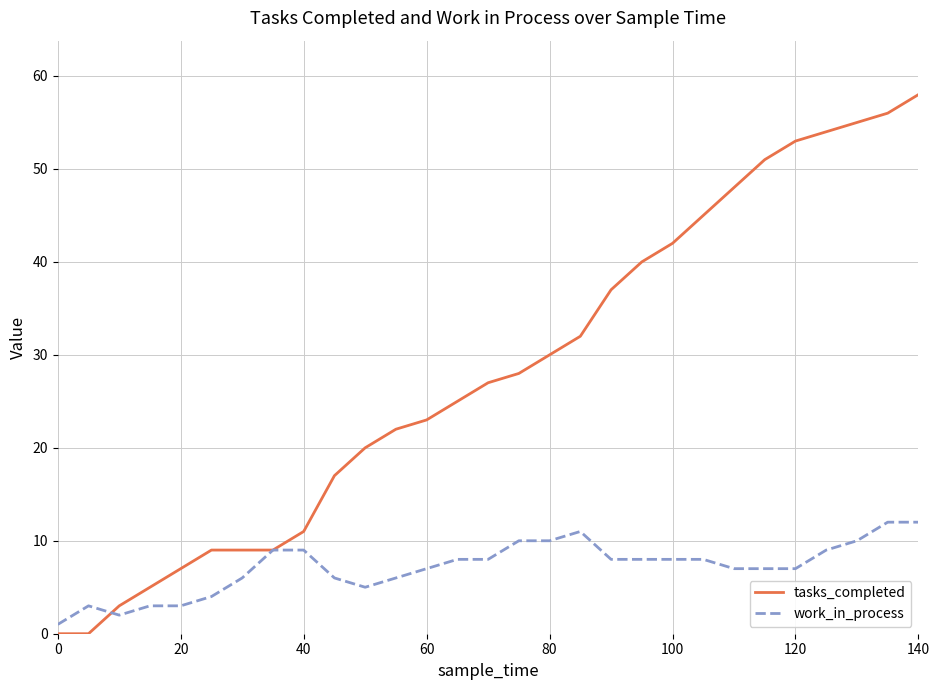

List the series in order of their peak value, lowest first.

work_in_process, tasks_completed